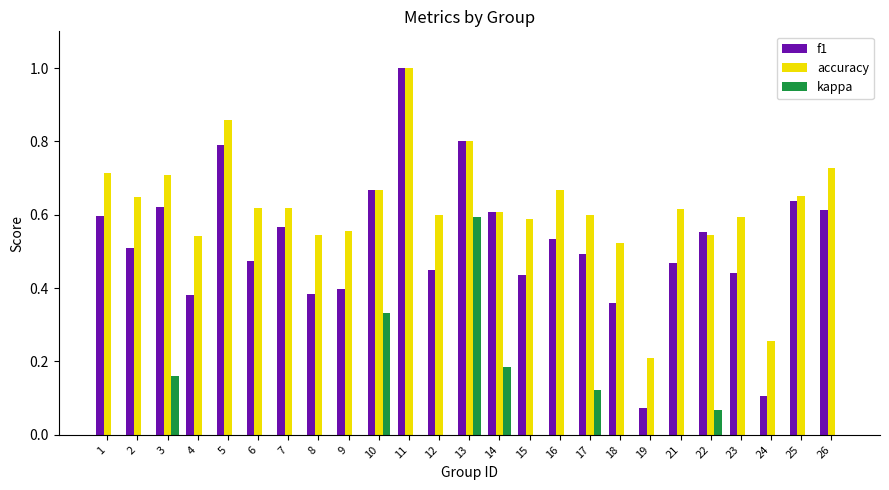

At which label does kappa reach its peak?

13